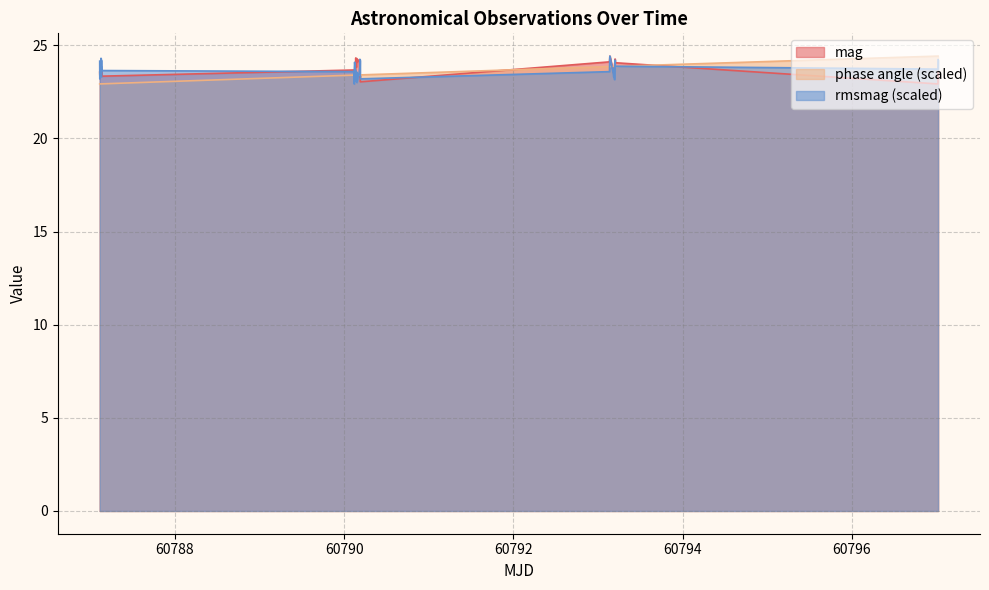

In rmsmag, how many points are higher than both neighbors (excluding endpoints)?

10